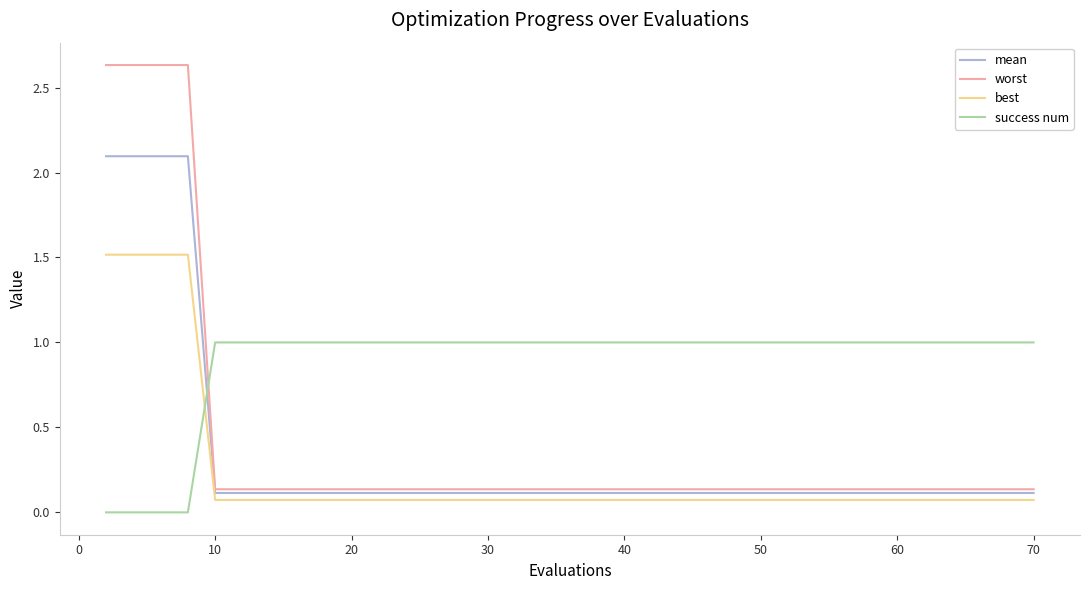

How many lines are shown in the chart?

4